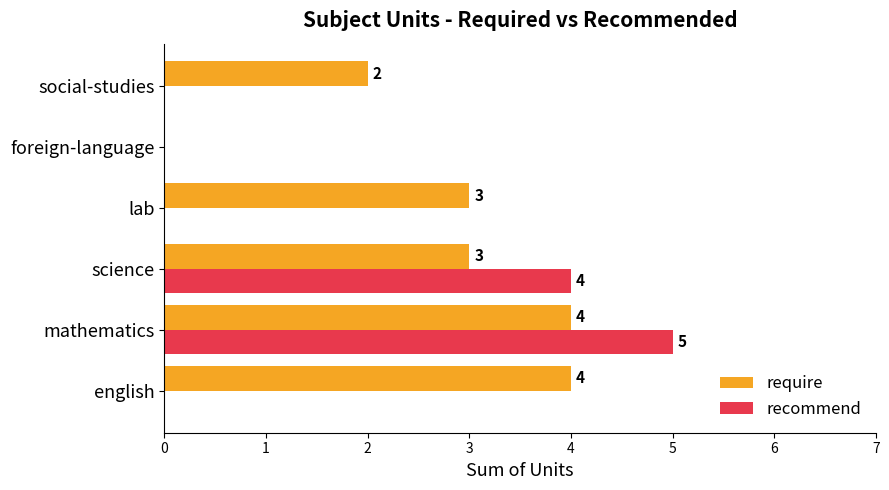

True or false: recommend has a value of 0 at social-studies.

True